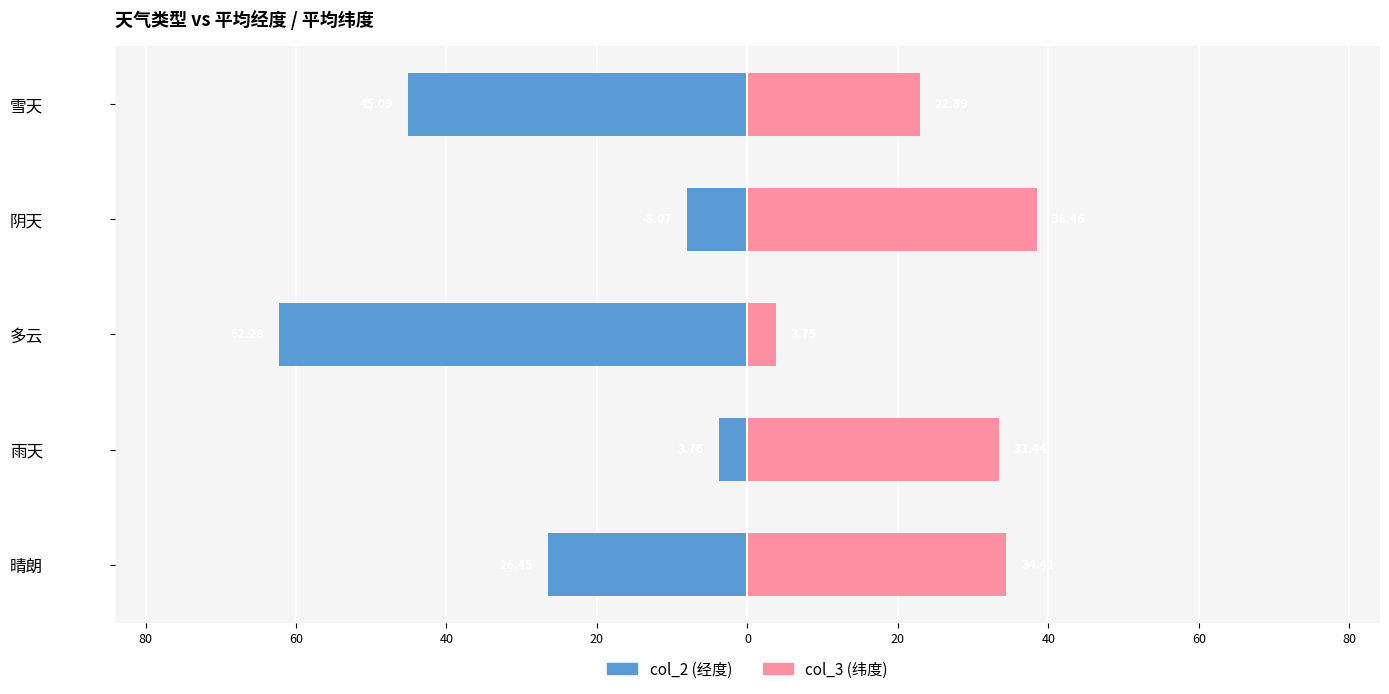

What is the value of the col_2 (经度) bar at the 2nd from the left?

-3.8